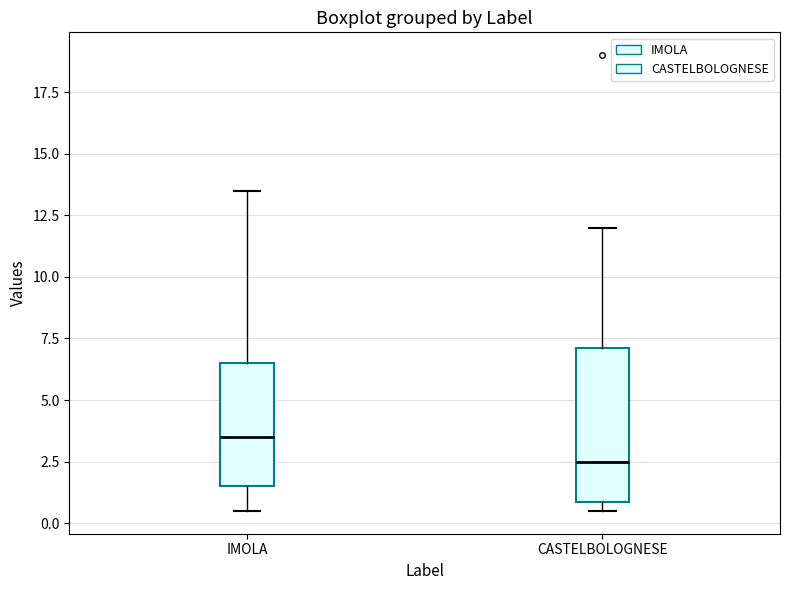

Which box's median line is the highest?

IMOLA